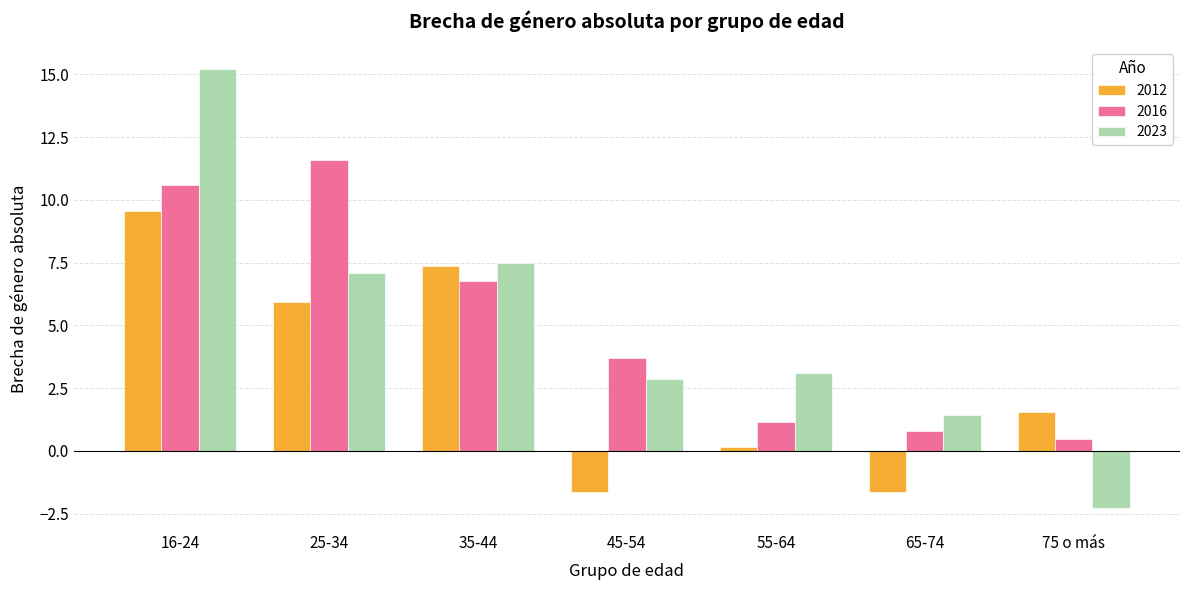

Rank the series by their maximum value, from lowest to highest.

2012, 2016, 2023